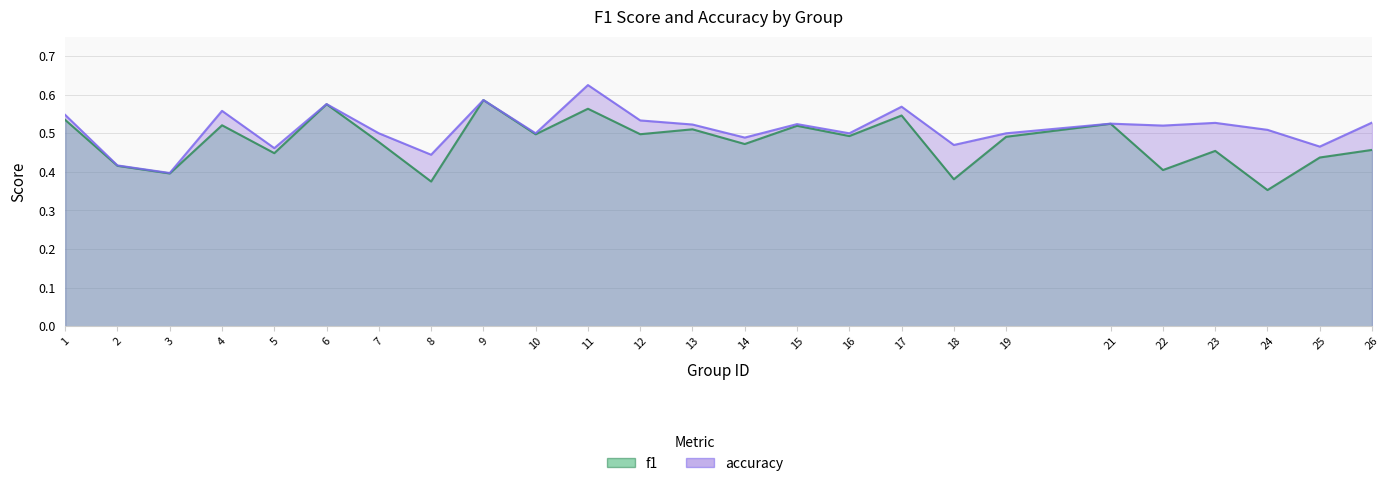

True or false: accuracy has a value of 0.6 at 9.

True